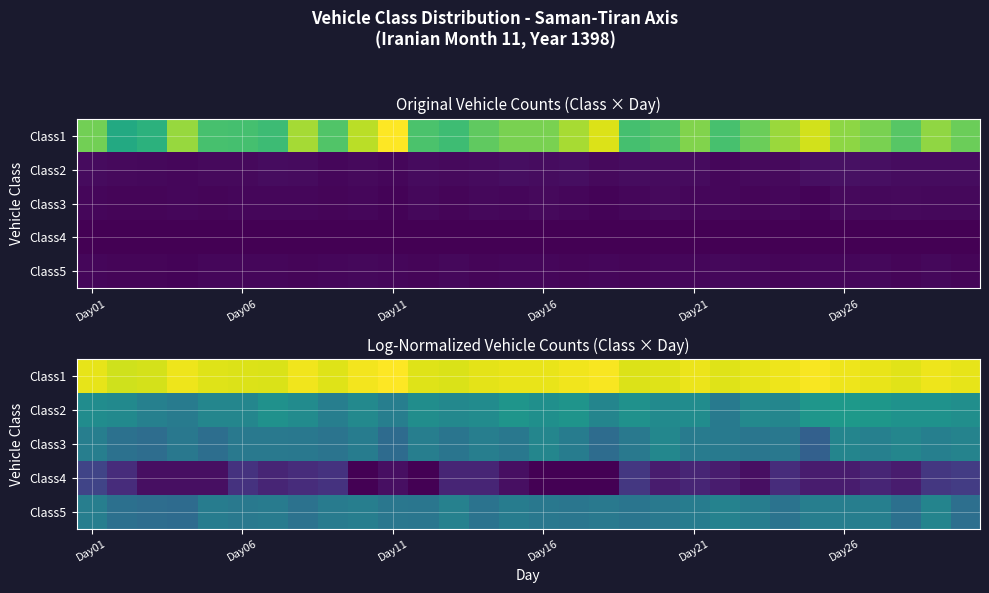

Which series has the largest total across all categories?

Class1